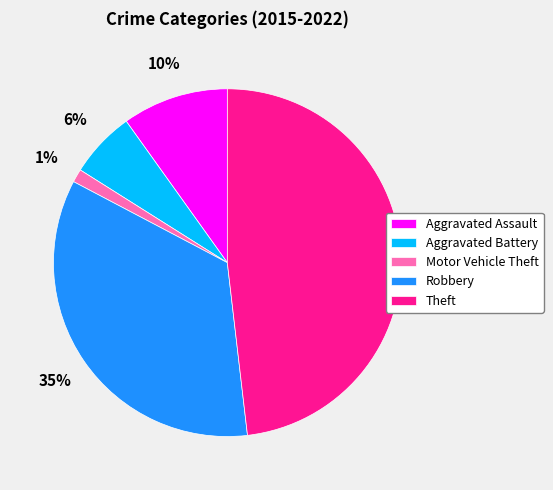

Combined, do Aggravated Battery and Robbery account for over 50%?

No